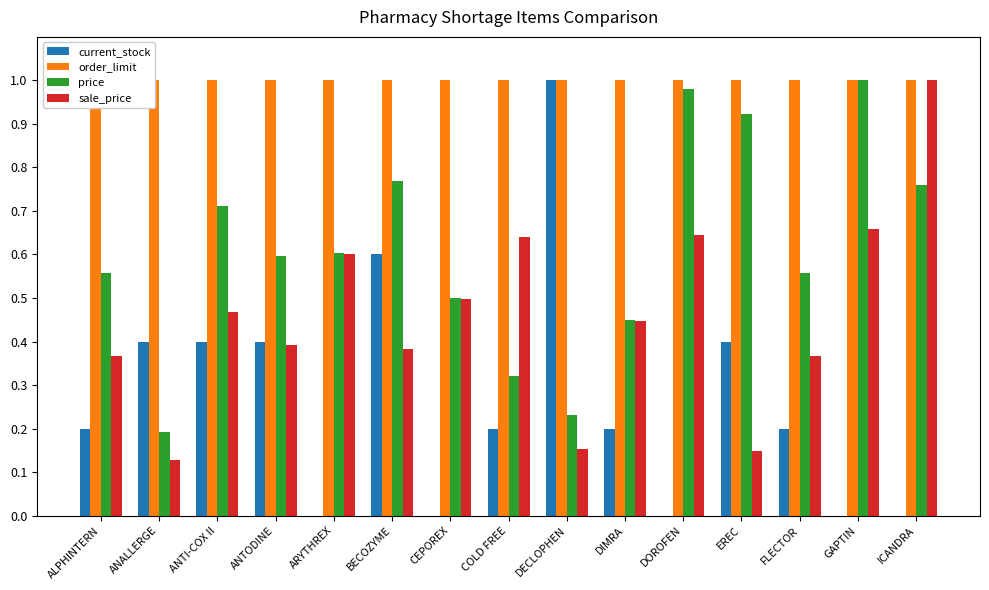

True or false: sale_price has a value of 0.5 at CEPOREX.

True